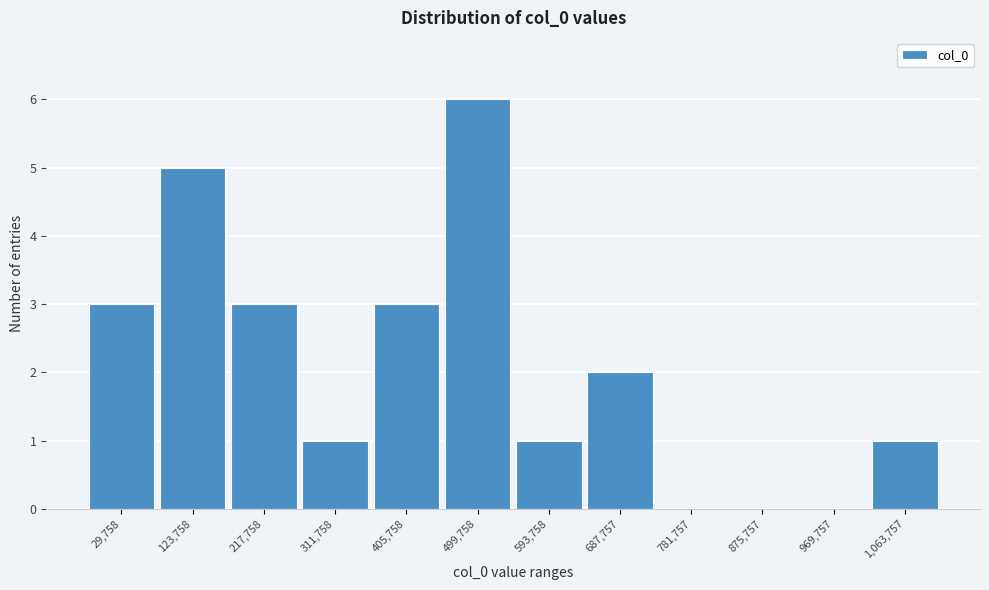

Reading right to left, list all the values displayed in this chart.

1,063,757=1	969,757=0	875,757=0	781,757=0	687,757=2	593,758=1	499,758=6	405,758=3	311,758=1	217,758=3	123,758=5	29,758=3